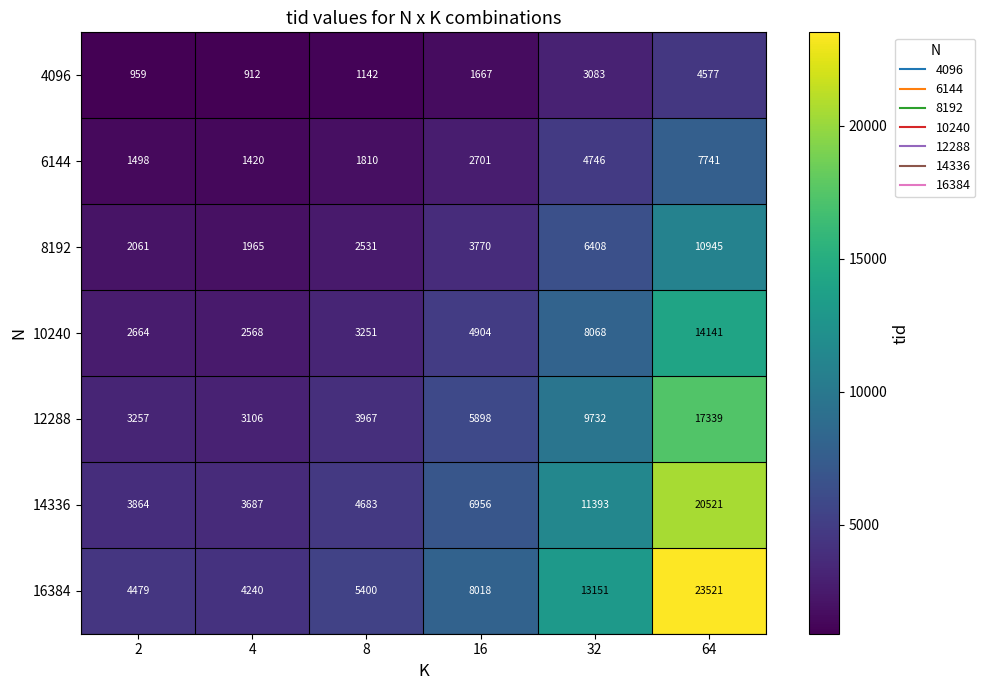

At which category does the chart reach its peak across all series?

64